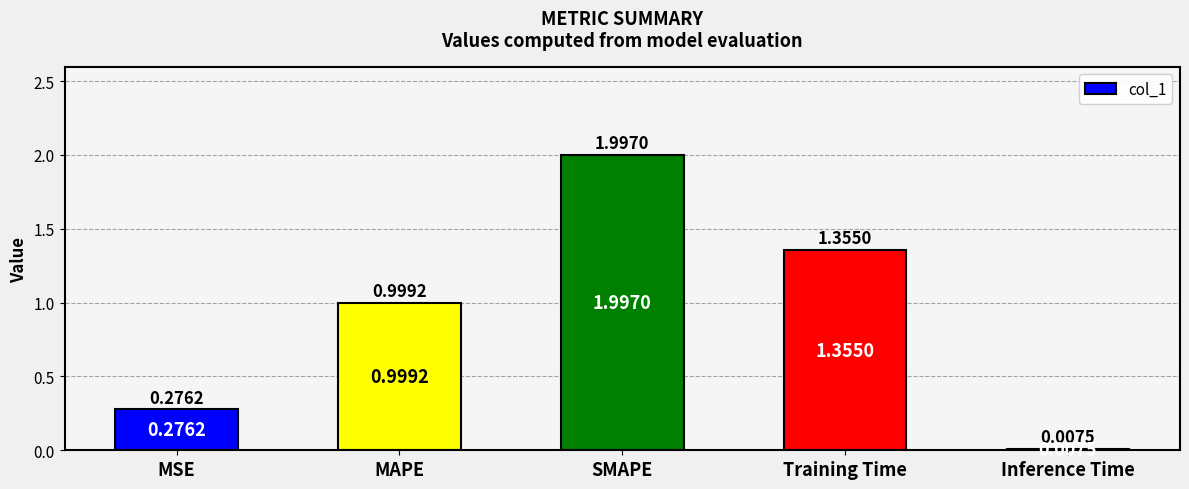

Between SMAPE and MAPE, which is larger?

SMAPE